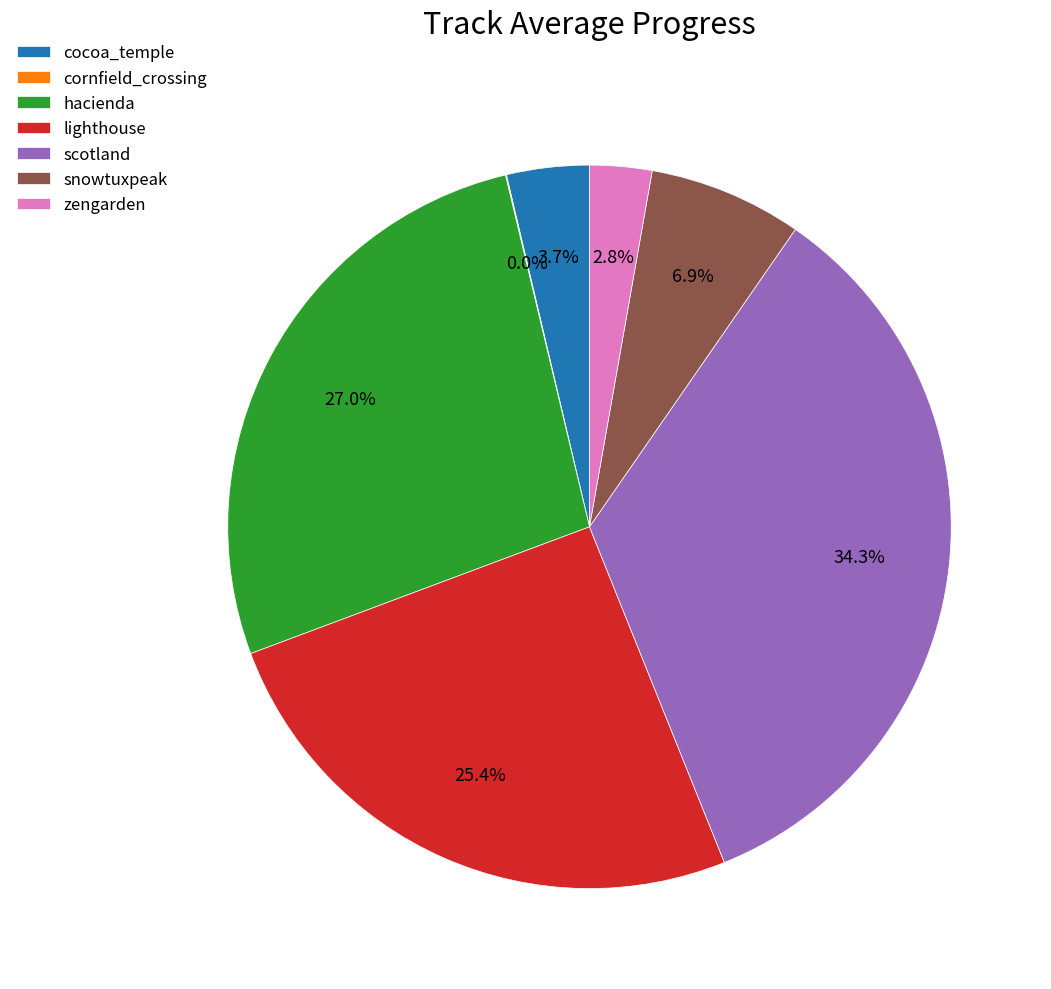

Which category has the biggest portion of the pie?

scotland